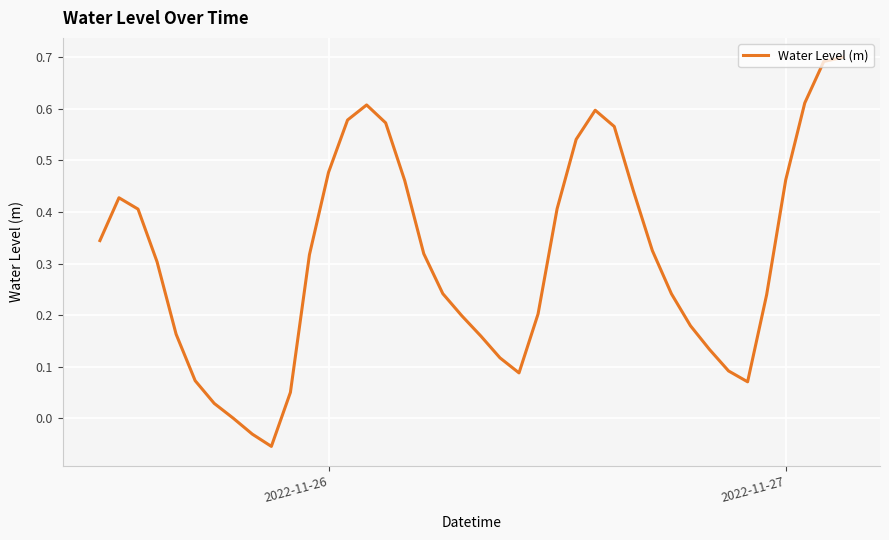

How many lines are shown in the chart?

1